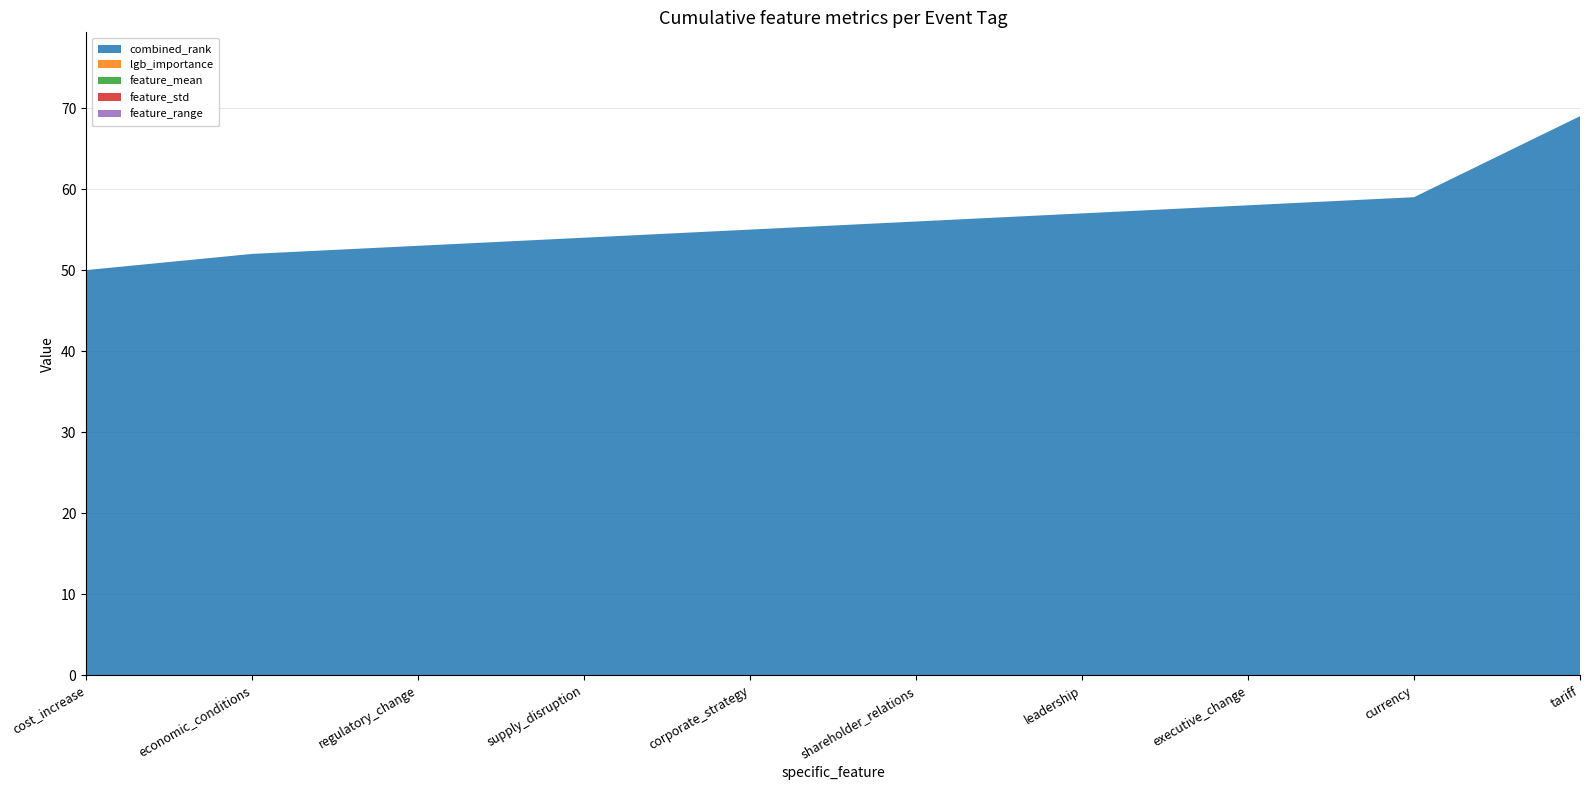

Reading left to right, what are all the values shown in this chart?

combined_rank: 50	52	53	54	55	56	57	58	59	69
lgb_importance: 0	0	0	0	0	0	0	0	0	0
feature_mean: 0	0	0	0	0	0	0	0	0	0
feature_std: 0	0	0	0	0	0	0	0	0	0
feature_range: 0	0	0	0	0	0	0	0	0	0